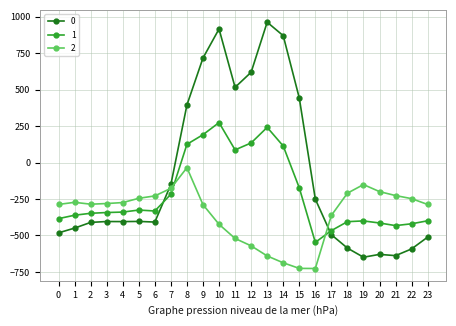

The 1 series shows -384.6 at 0. True or false?

True